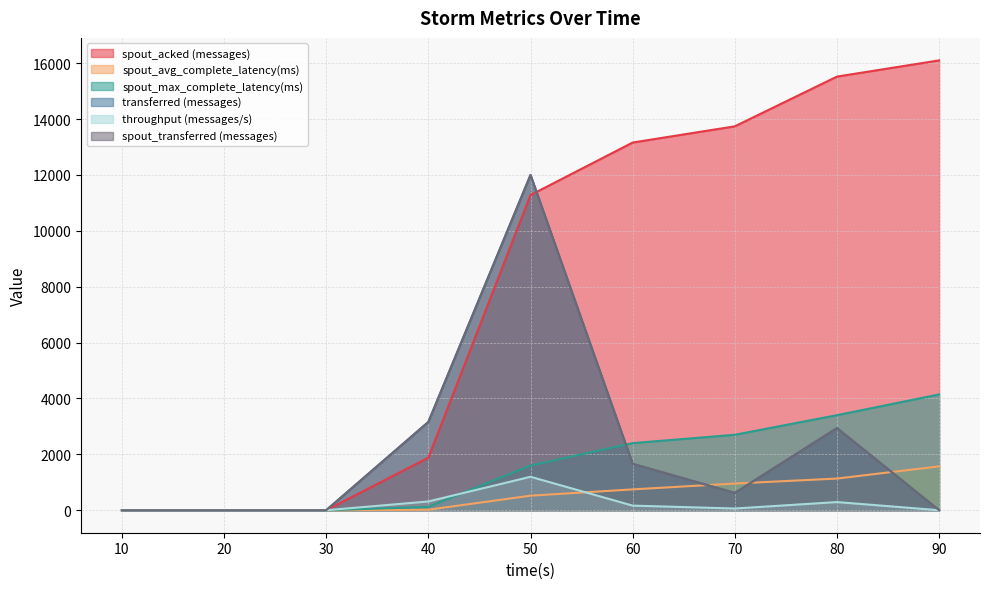

Which category has the lowest value across all series?

10